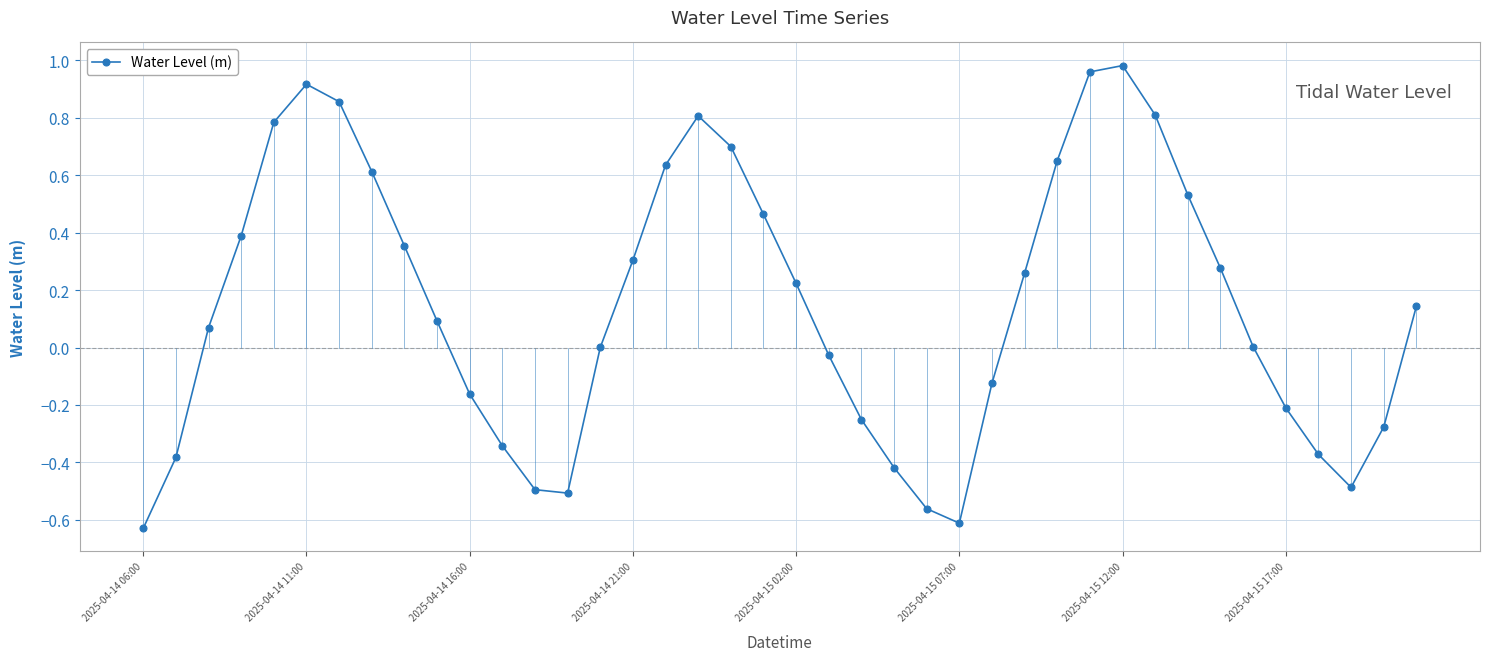

What is the smallest value displayed?

-0.6